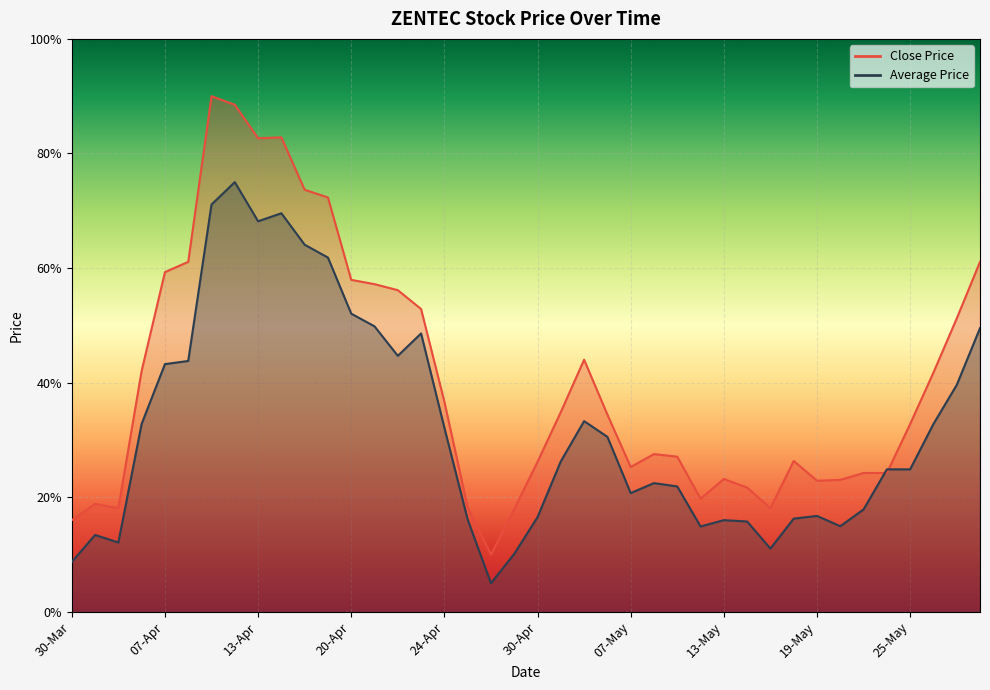

At which category is the sum across all series the highest?

10-Apr